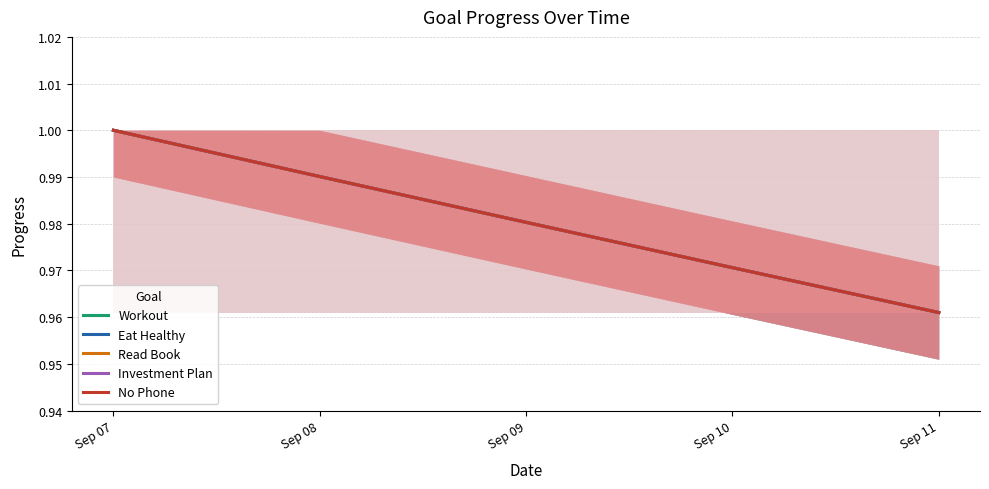

What is the maximum value shown in the chart?

1.0